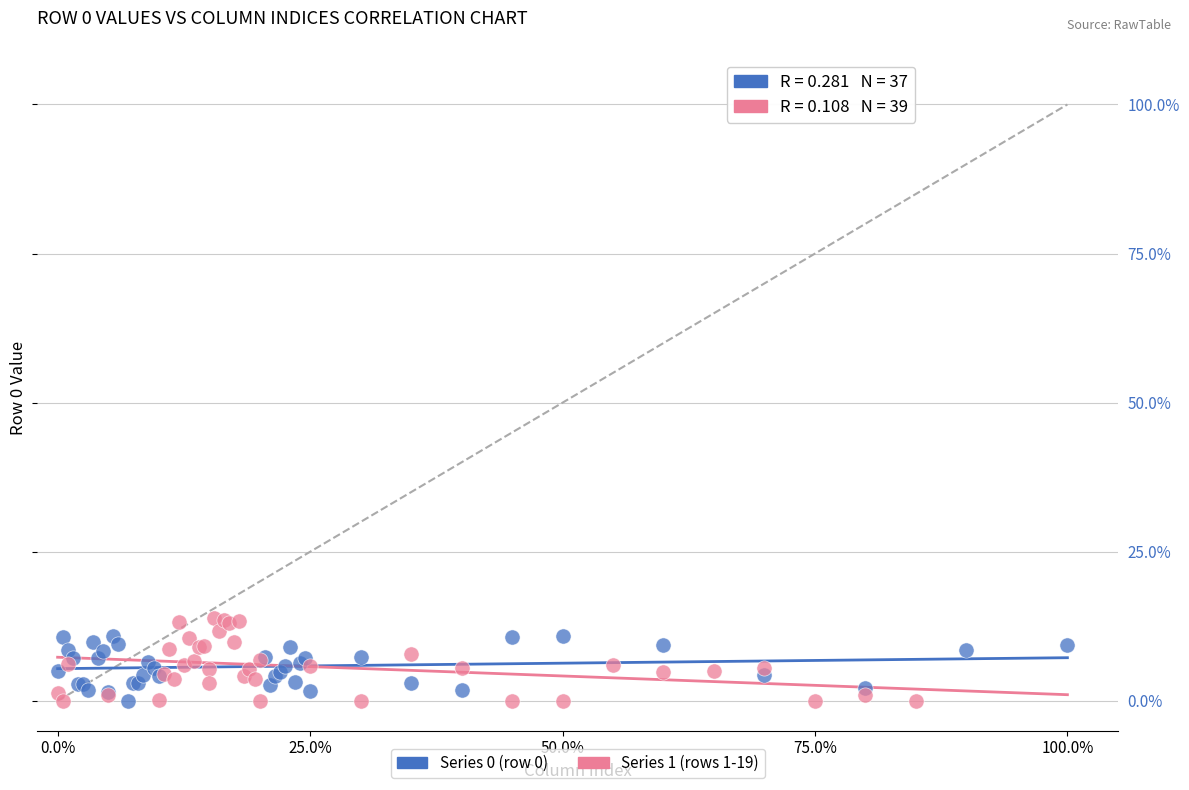

Which series has the largest Y range (max minus min)?

Series 1 (rows 1-19)